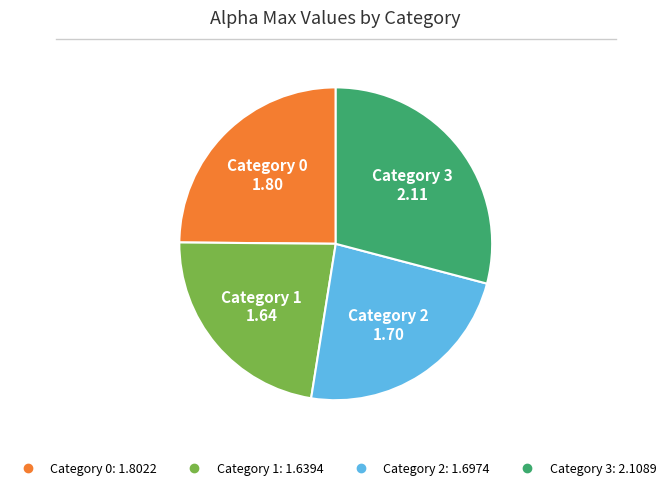

How many segments does this pie chart have?

4